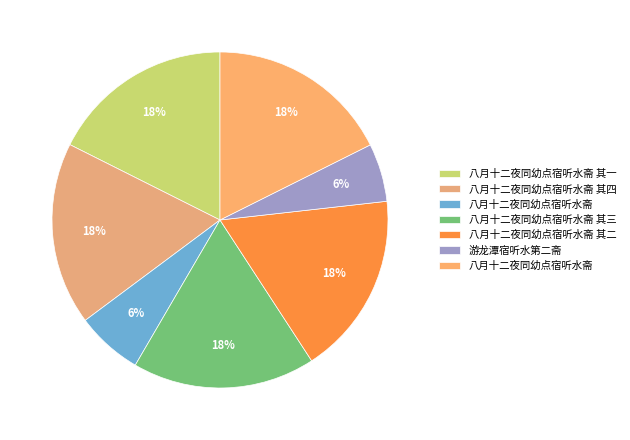

Rank the categories by value from lowest to highest.

游龙潭宿听水第二斋, 八月十二夜同幼点宿听水斋, 八月十二夜同幼点宿听水斋 其一, 八月十二夜同幼点宿听水斋 其二, 八月十二夜同幼点宿听水斋 其三, 八月十二夜同幼点宿听水斋 其四, 八月十二夜同幼点宿听水斋